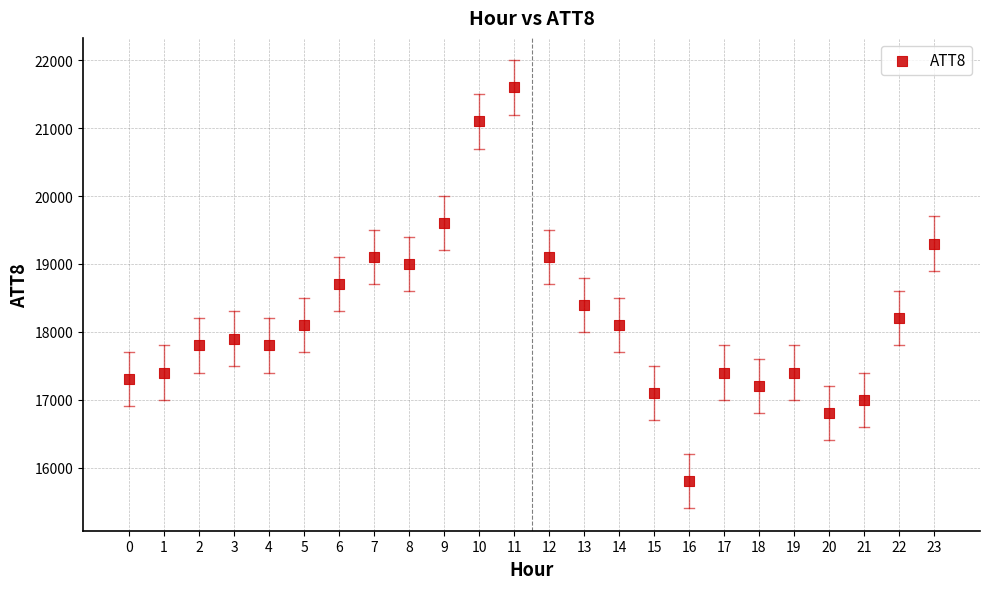

What is the range of Y values (max minus min)?

5800